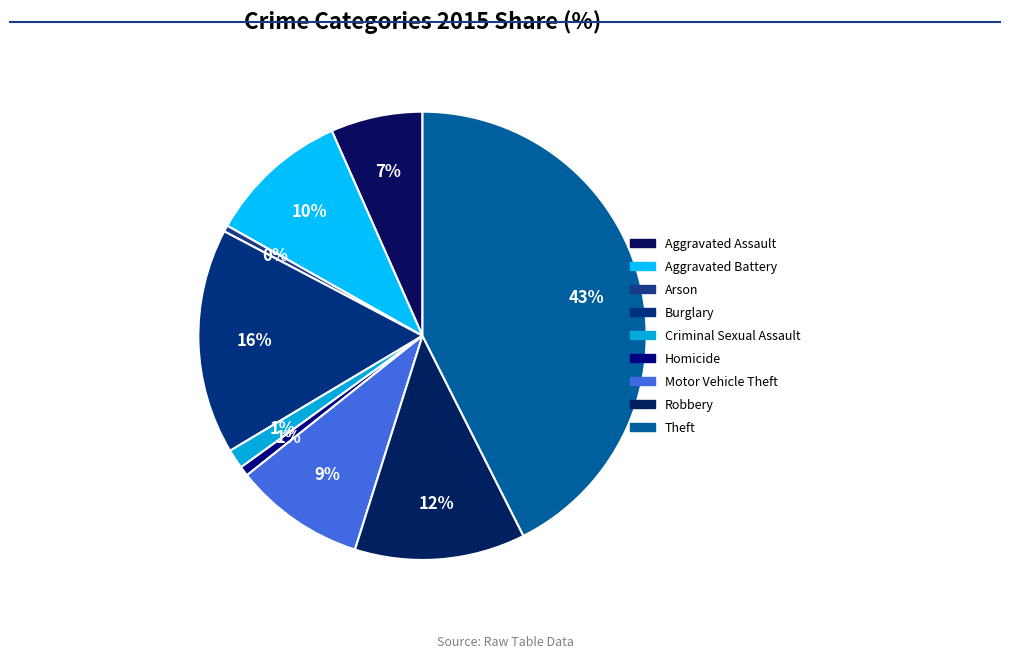

Is it true that Homicide is 13% of the pie?

False